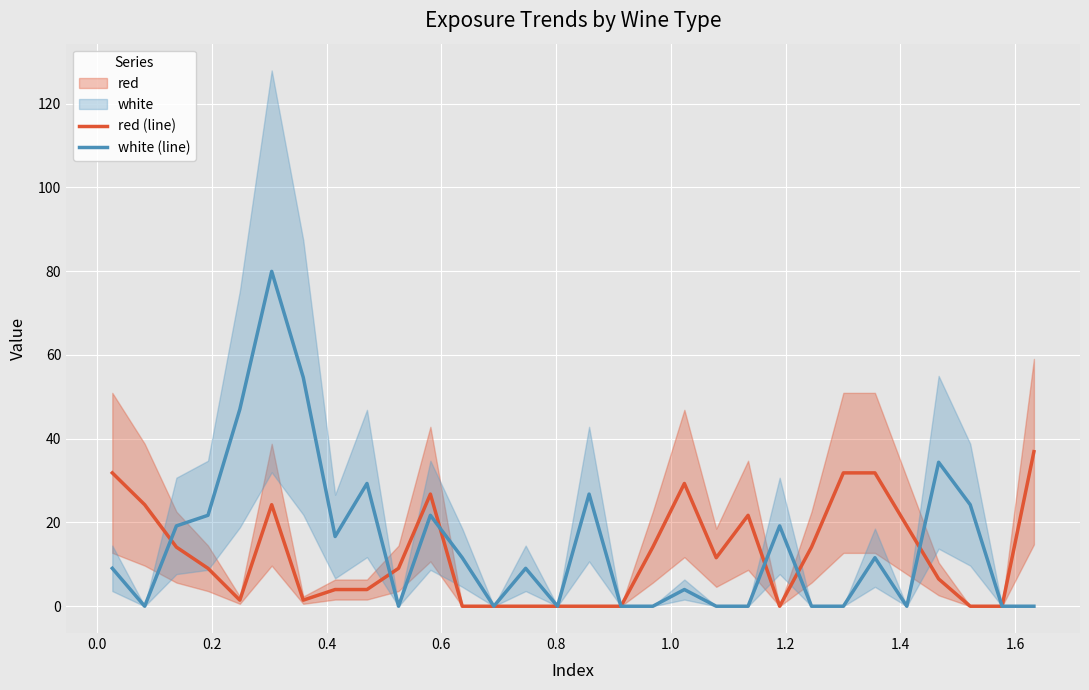

Which series has the largest range (max minus min)?

white (line)